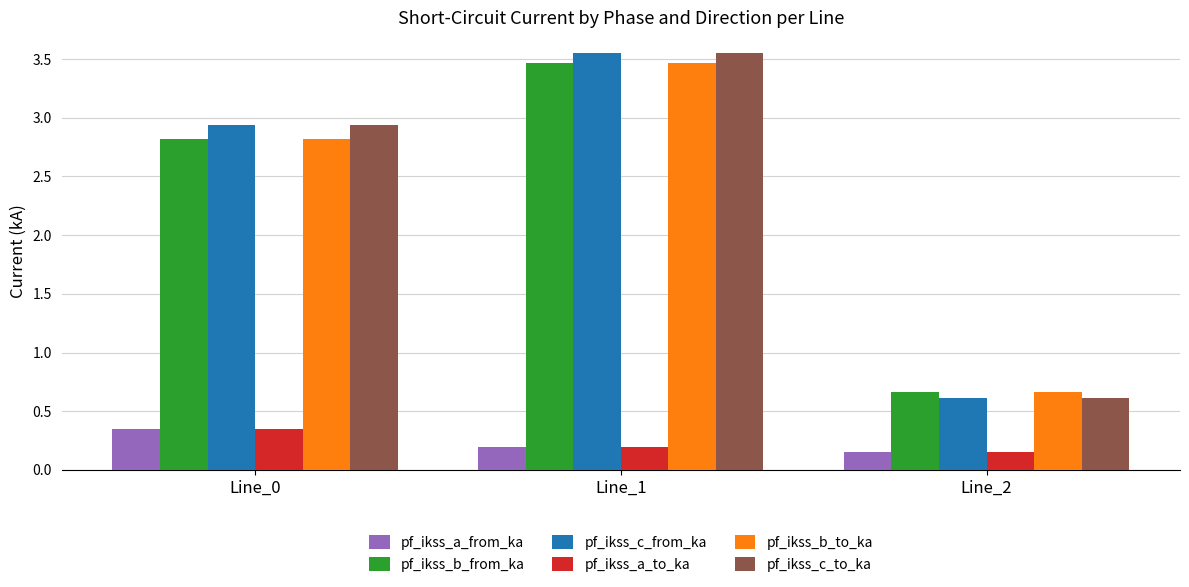

Does the chart contain any negative values?

No